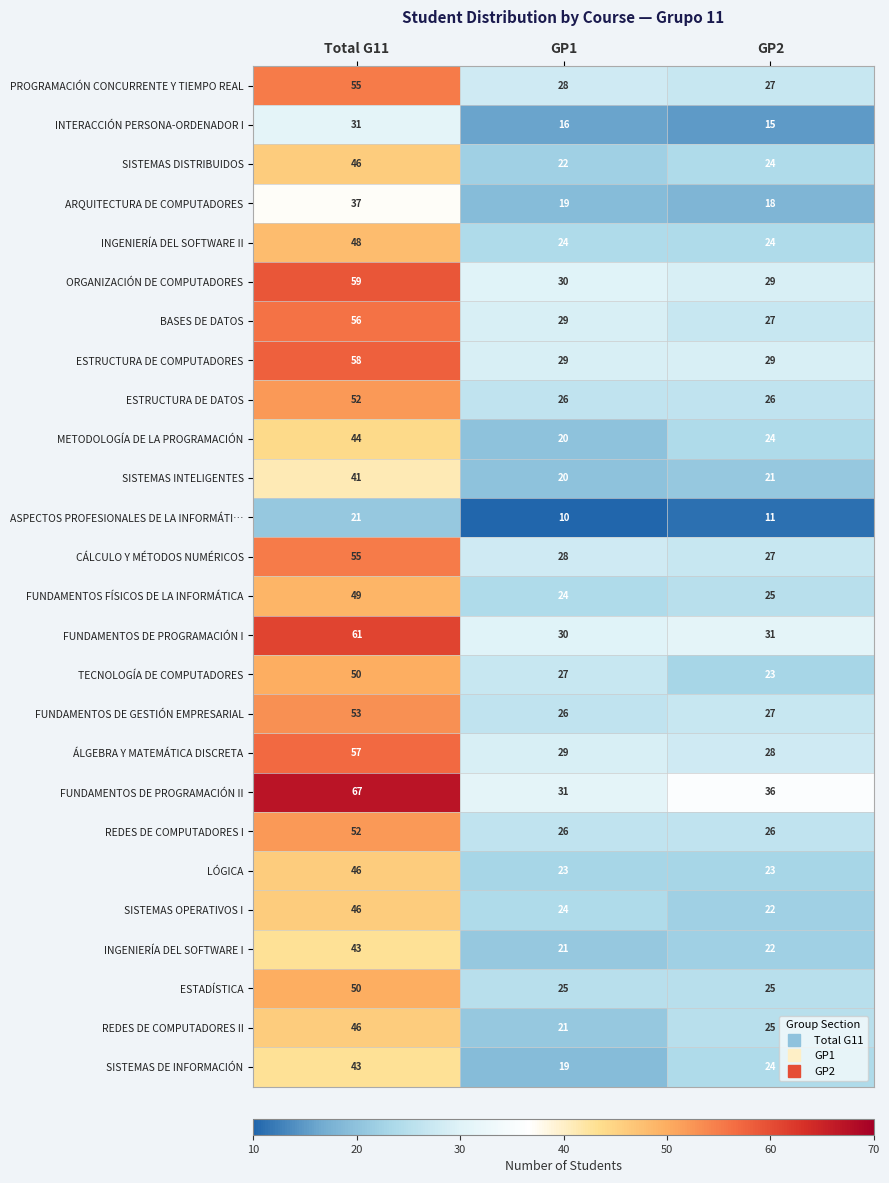

Which series has the largest total across all categories?

FUNDAMENTOS DE PROGRAMACIÓN II